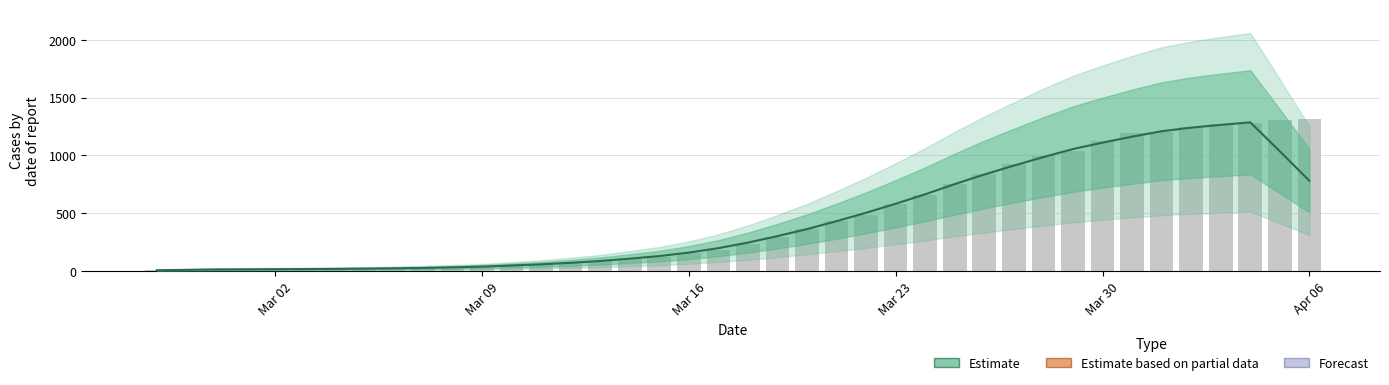

Reading left to right, what are all the values shown in this chart?

8.4	11.8	15.0	16.0	17.4	18.6	20.0	22.0	24.8	28.2	33.4	39.4	49.0	59.4	72.4	88.2	108.6	130.6	160.8	199.2	247.2	303.2	363.8	432.4	504.8	583.0	664.6	752.8	835.6	912.4	986.0	1055.4	1111.0	1162.4	1209.4	1240.8	1264.4	1286.4	1036.6	781.4